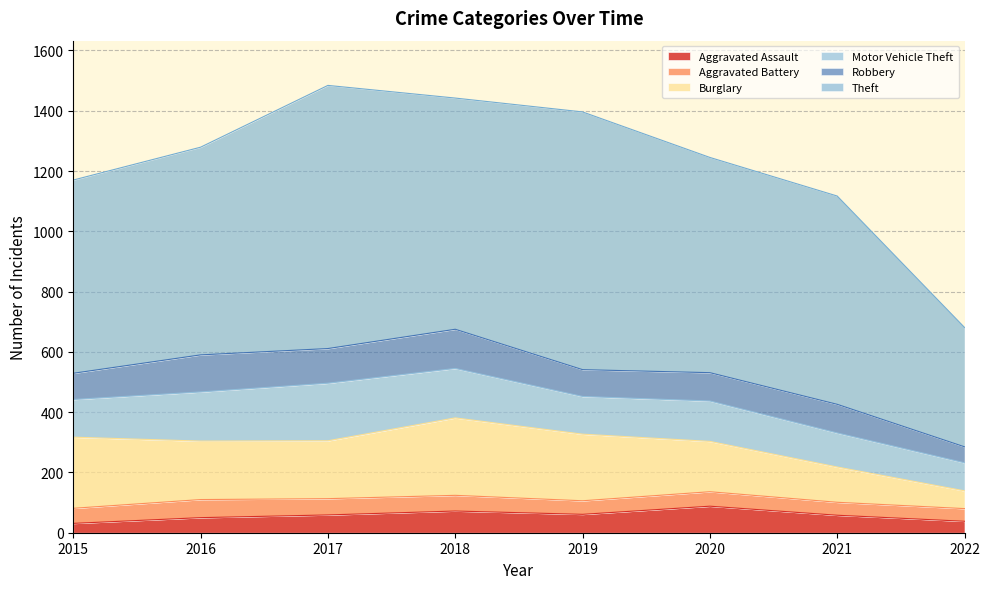

Where is Aggravated Battery nearest to the value 51?

2015